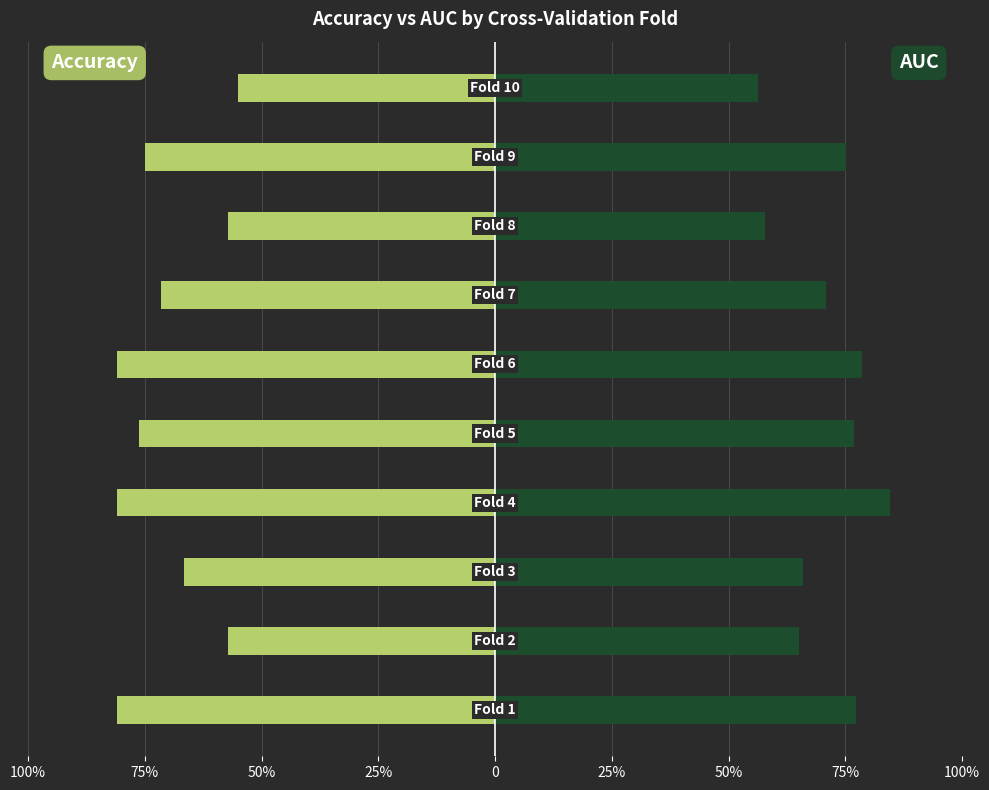

What is the average value of the accuracy series?

-0.7